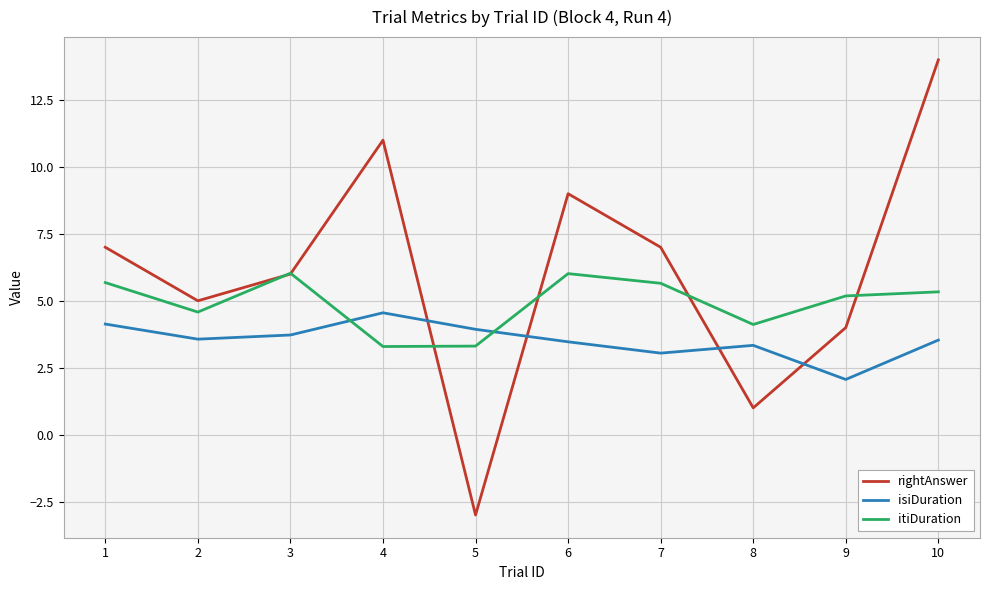

True or false: isiDuration has a value of 6.3 at 3.

False